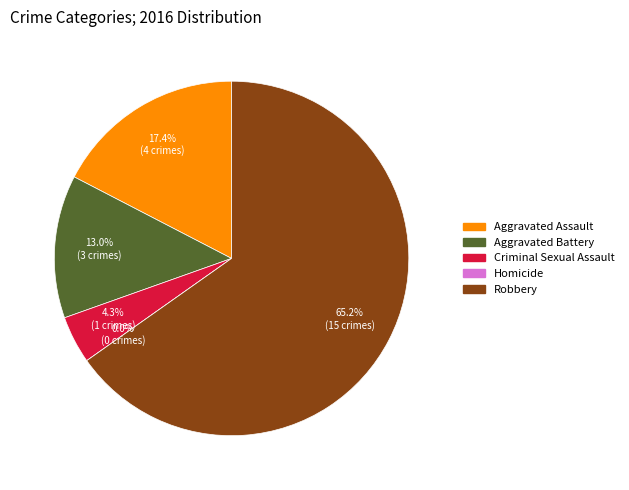

What percentage is NOT represented by Aggravated Assault?

82.6%